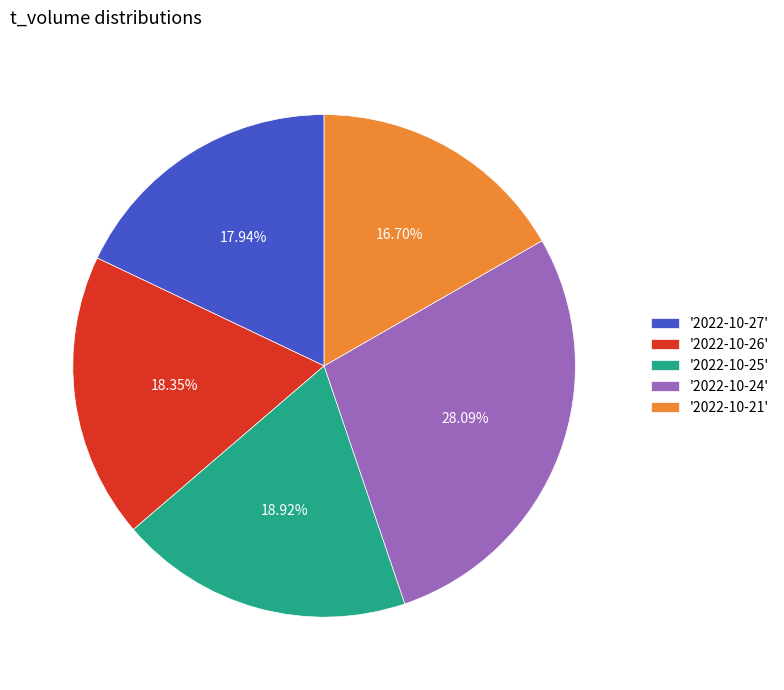

What is the ratio of the value at '2022-10-26' to the value at '2022-10-27'?

1.0